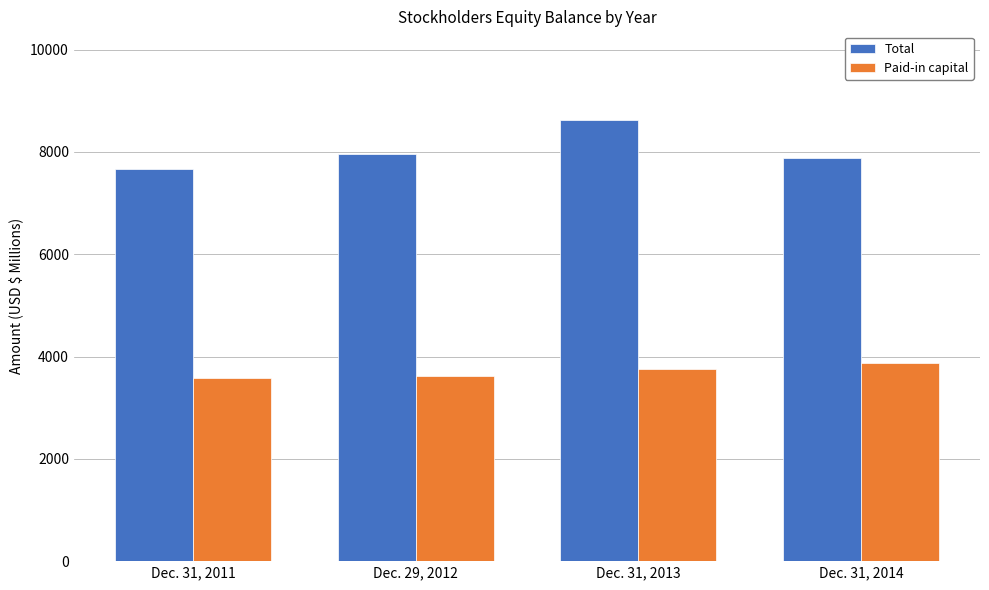

How many groups of bars are there?

4